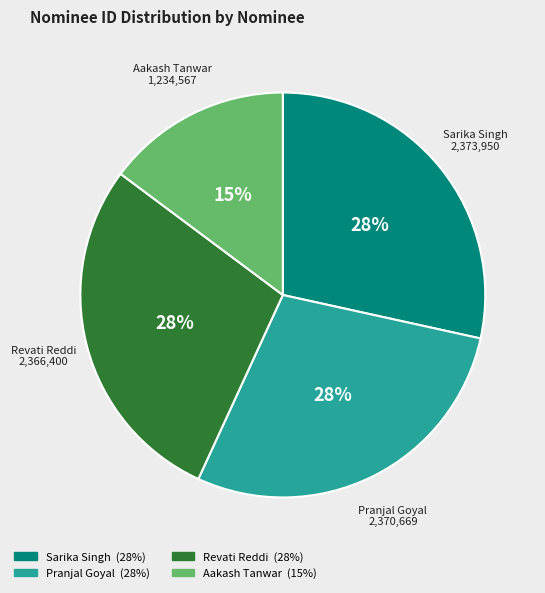

To the nearest percent, what percentage of the pie is Pranjal Goyal?

28%